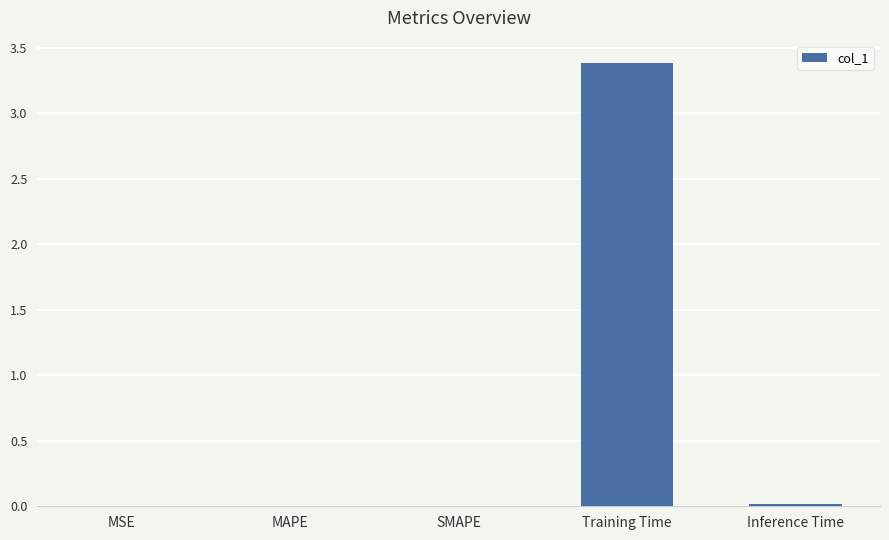

The value at Training Time is 1.2. True or false?

False